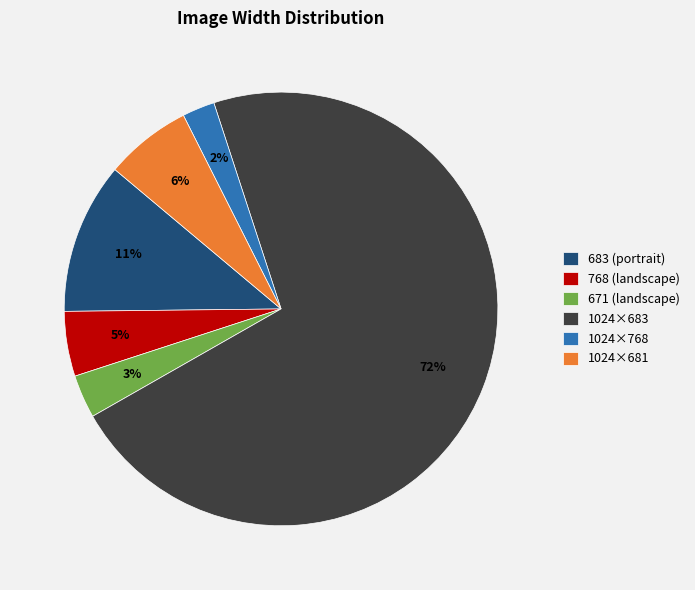

Do 768 (landscape) and 671 (landscape) together represent more than half of the pie?

No